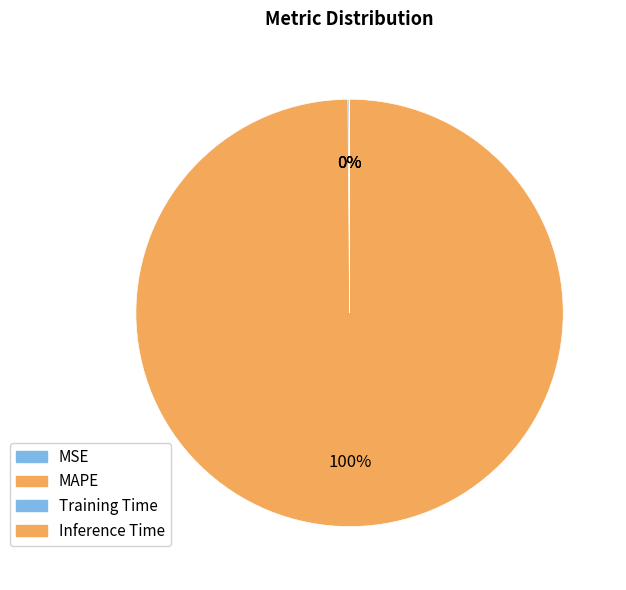

Is it true that Inference Time is 0% of the pie?

True